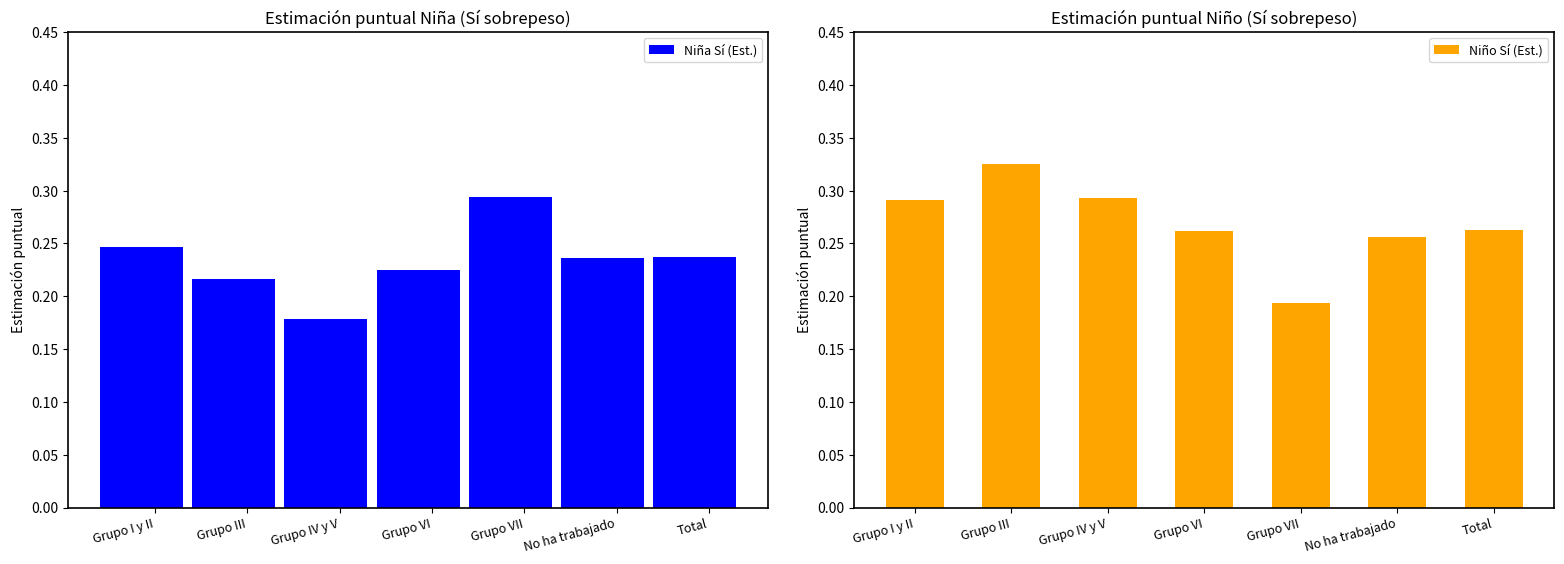

List the series in order of their overall mean, lowest first.

Niña Sí (Est.), Niño Sí (Est.)